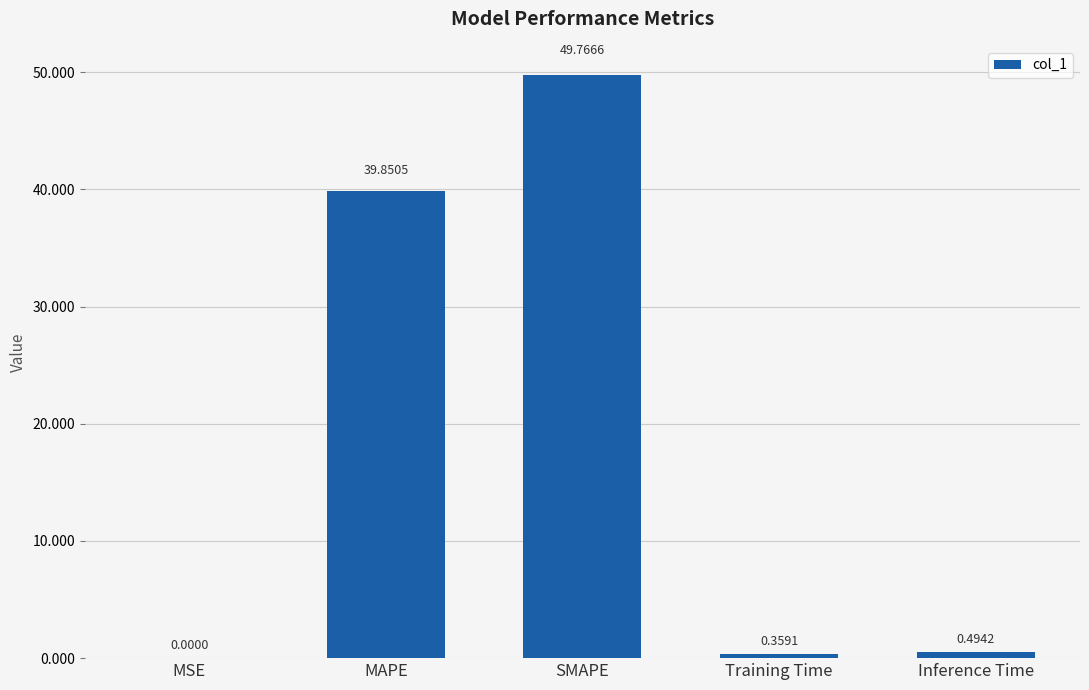

Are the bars horizontal?

No